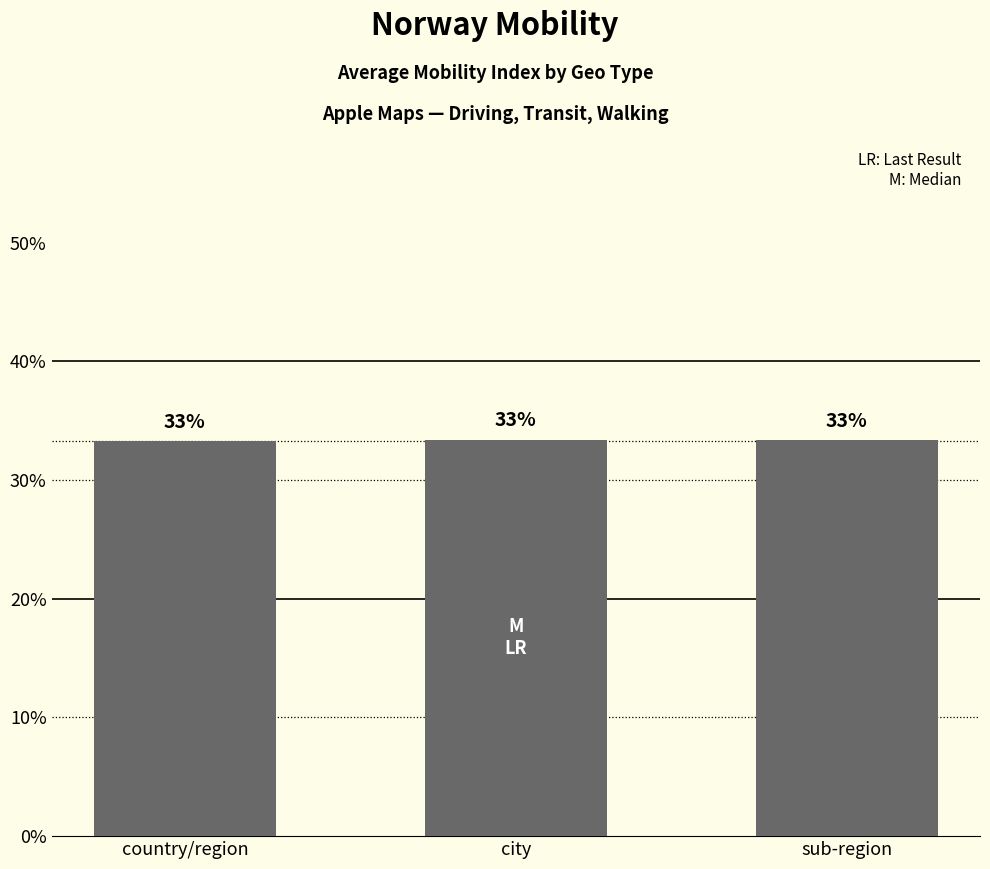

What is the greatest value displayed?

0.3